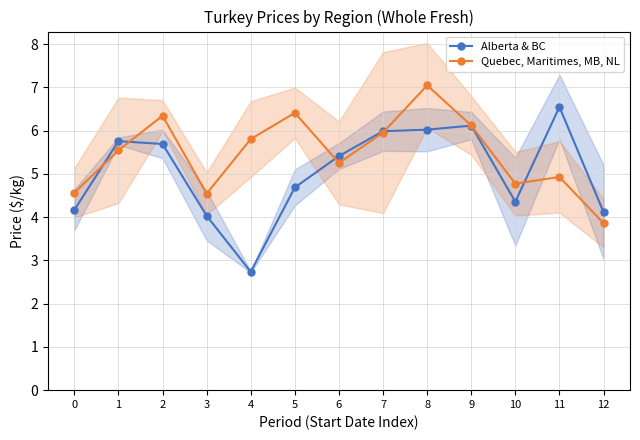

What is the average value of the Alberta & BC series?

5.0